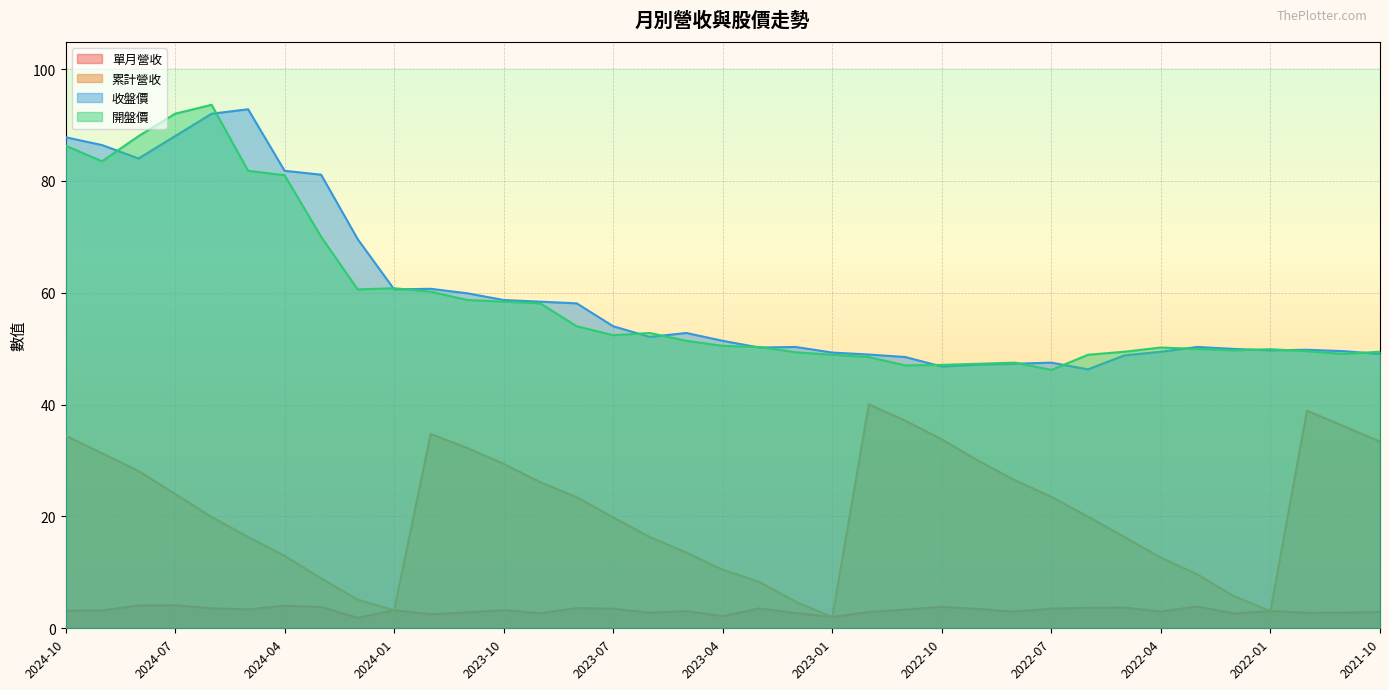

Read the 收盤價 value at 2022-09.

47.1